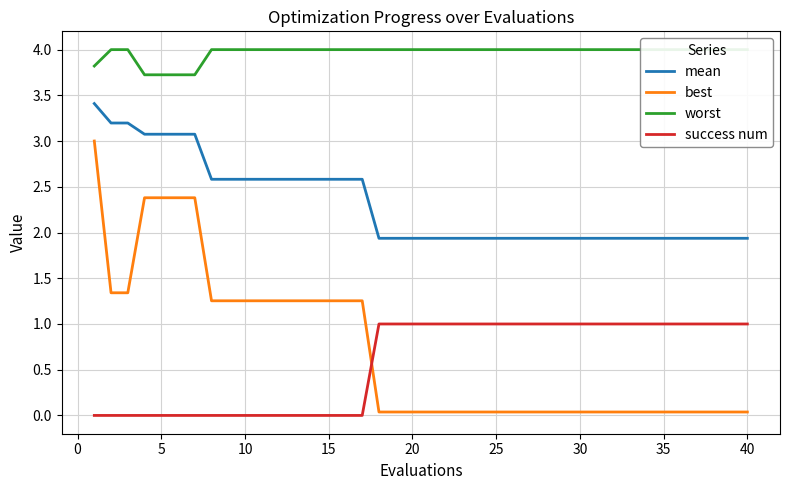

What is the minimum value for worst?

3.7